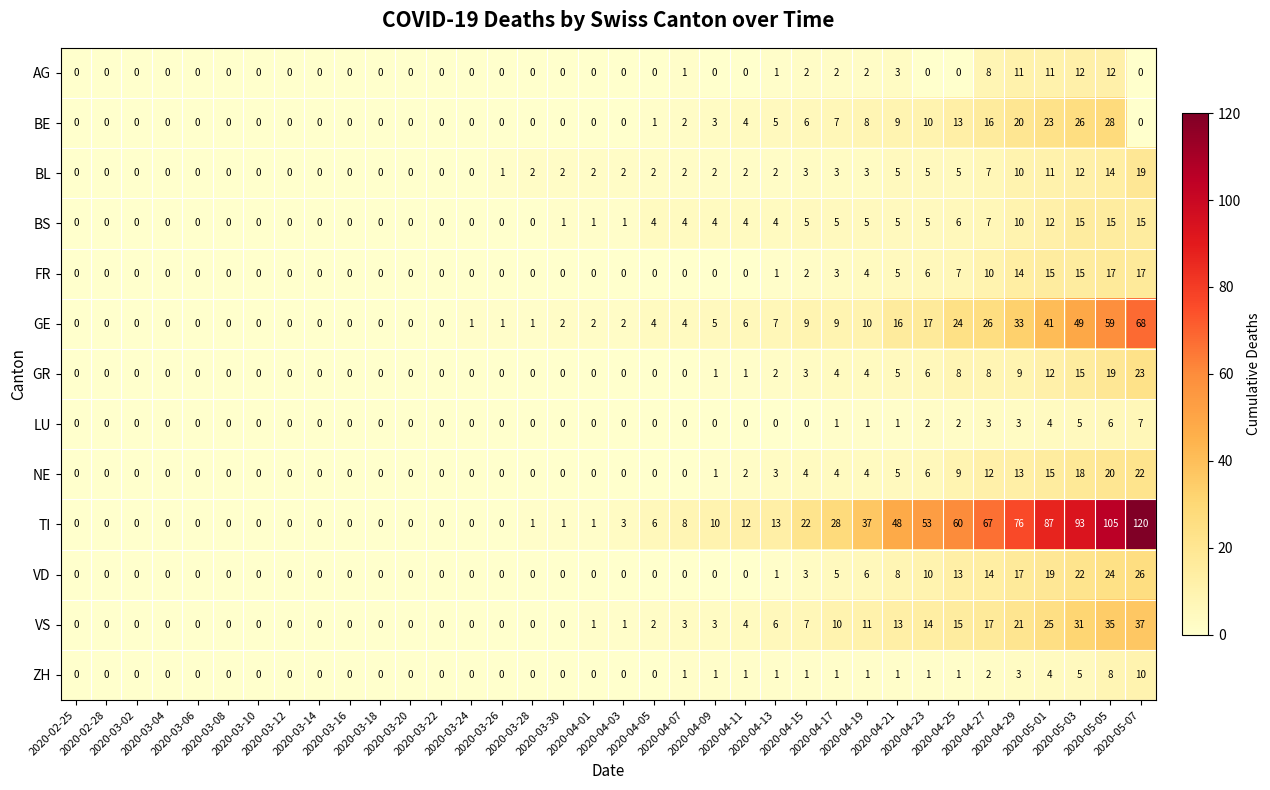

What is the difference between the second highest and minimum values in the NE series?

20